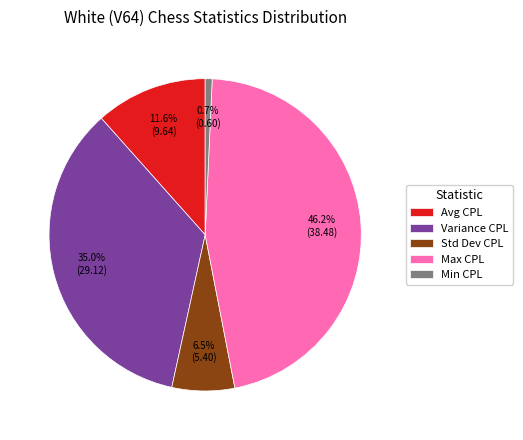

Do Avg CPL and Variance CPL together represent more than half of the pie?

No